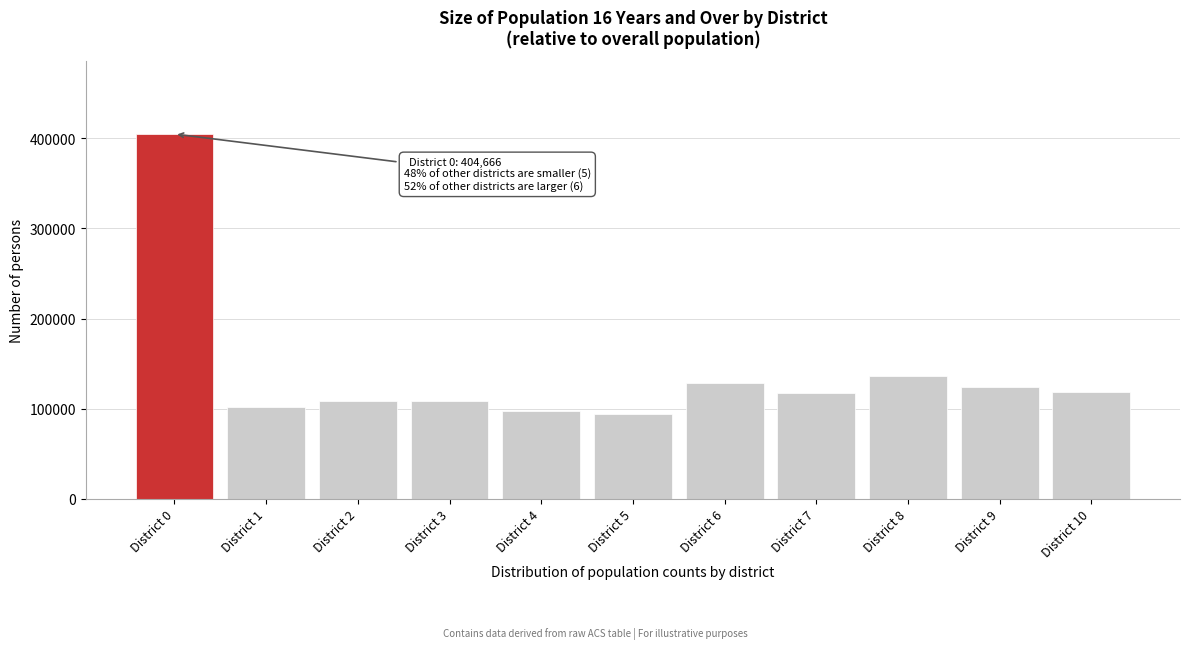

What is the ratio of the value at District 5 to the value at District 10?

0.8